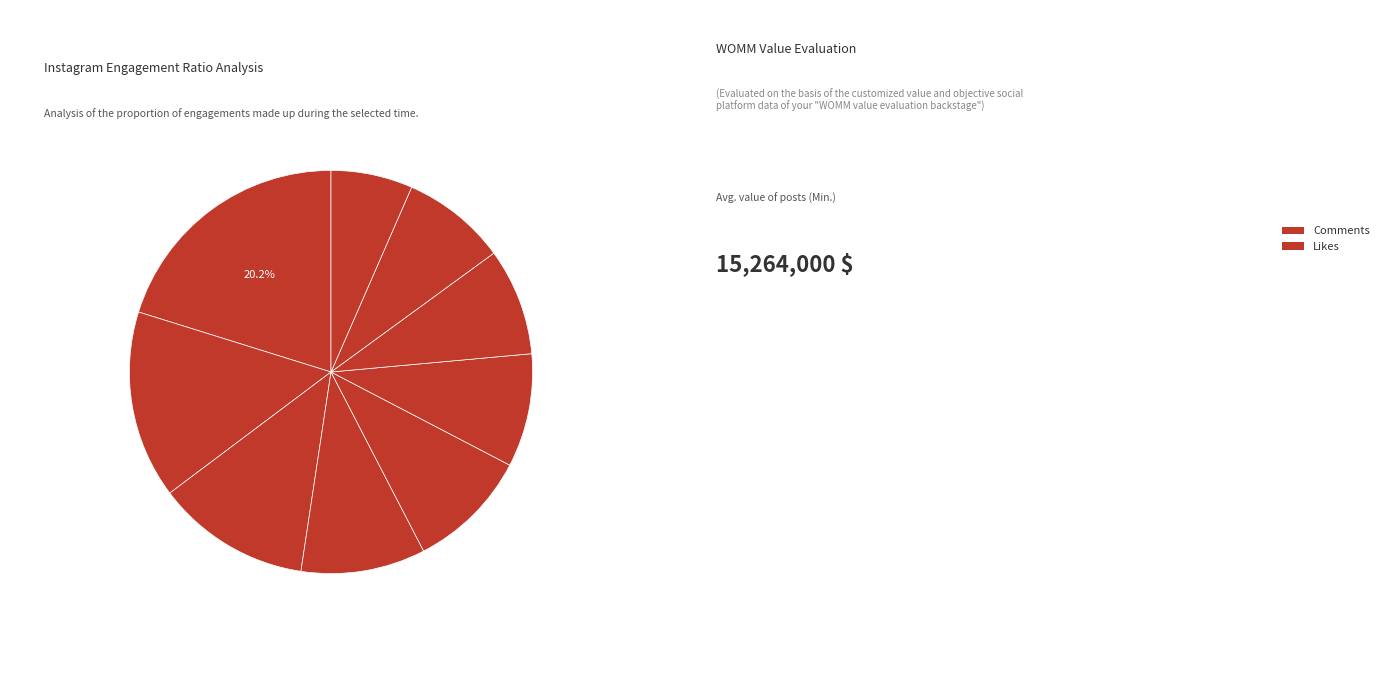

How many segments does this pie chart have?

9